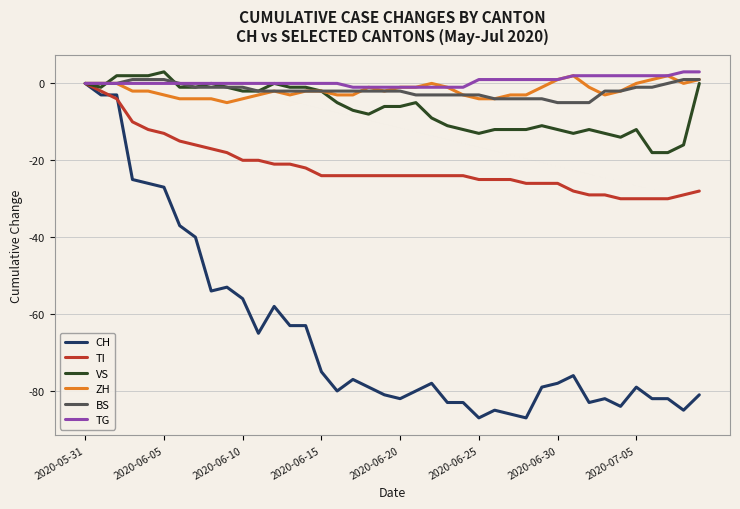

Which series has the widest spread of values?

CH